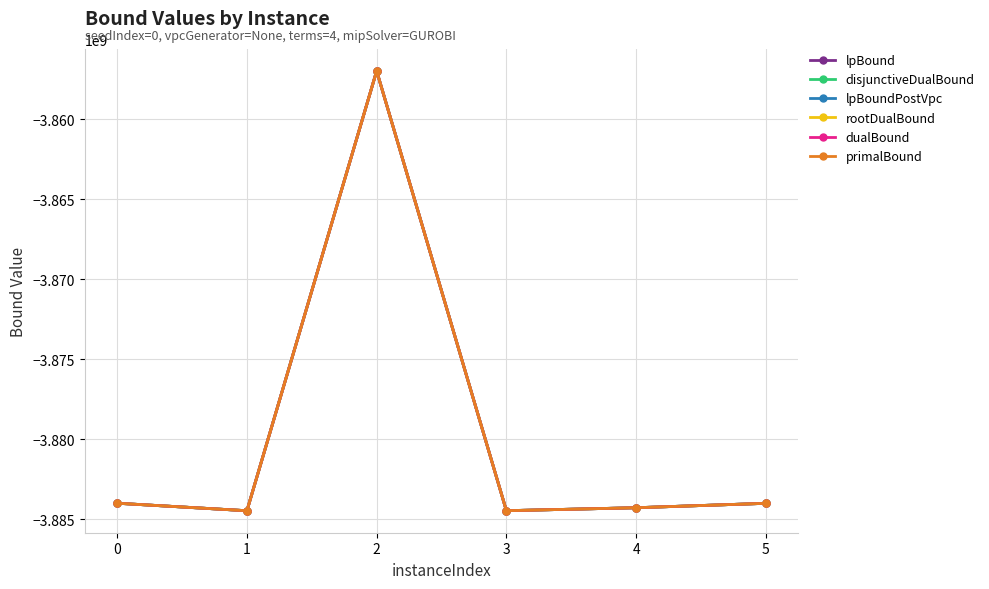

Is this an area chart (filled region under the line)?

No